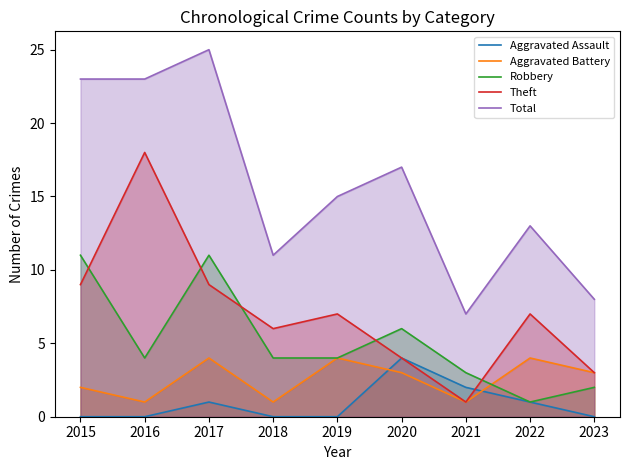

What is the difference between the maximum and minimum values in the Aggravated Battery series?

3